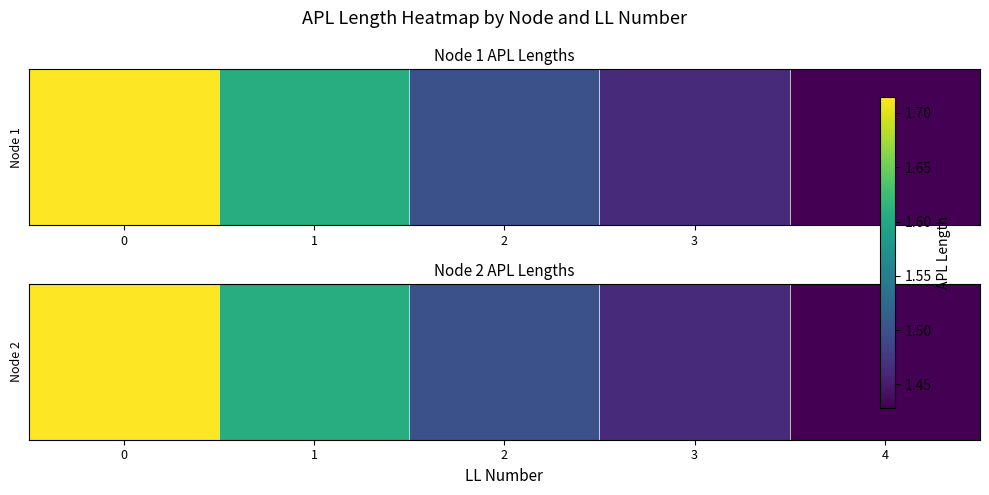

At how many categories does at least one series exceed 1?

5